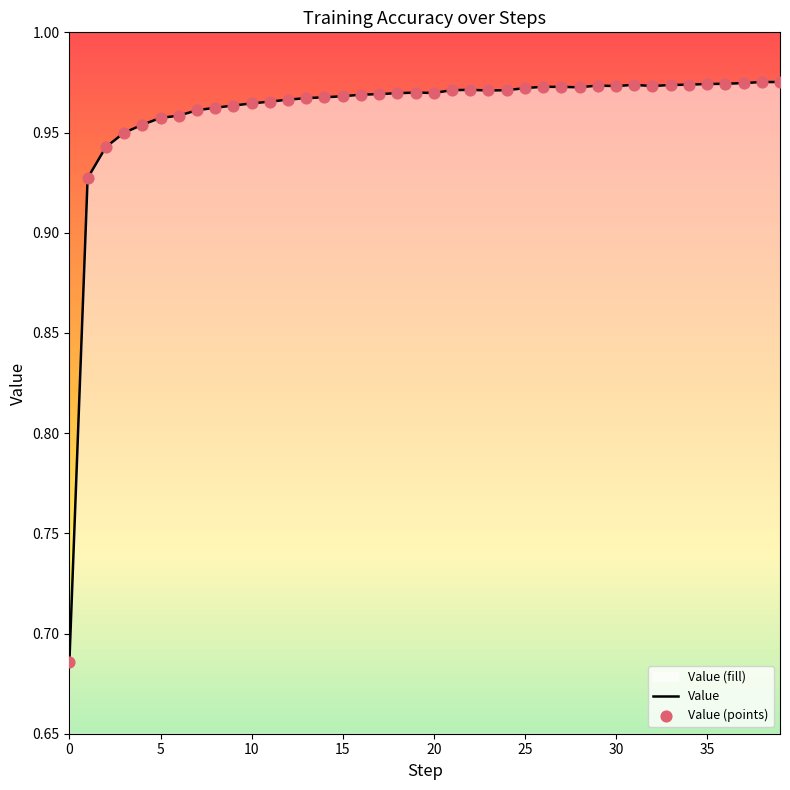

What is the total value across all series at 10?

1.9